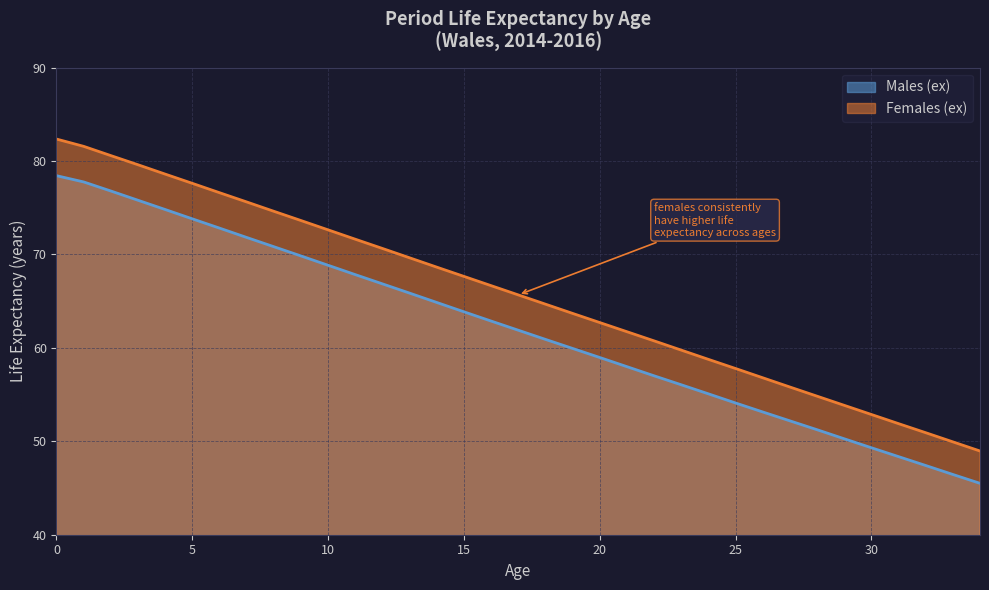

Where is Males (ex) nearest to the value 61?

18